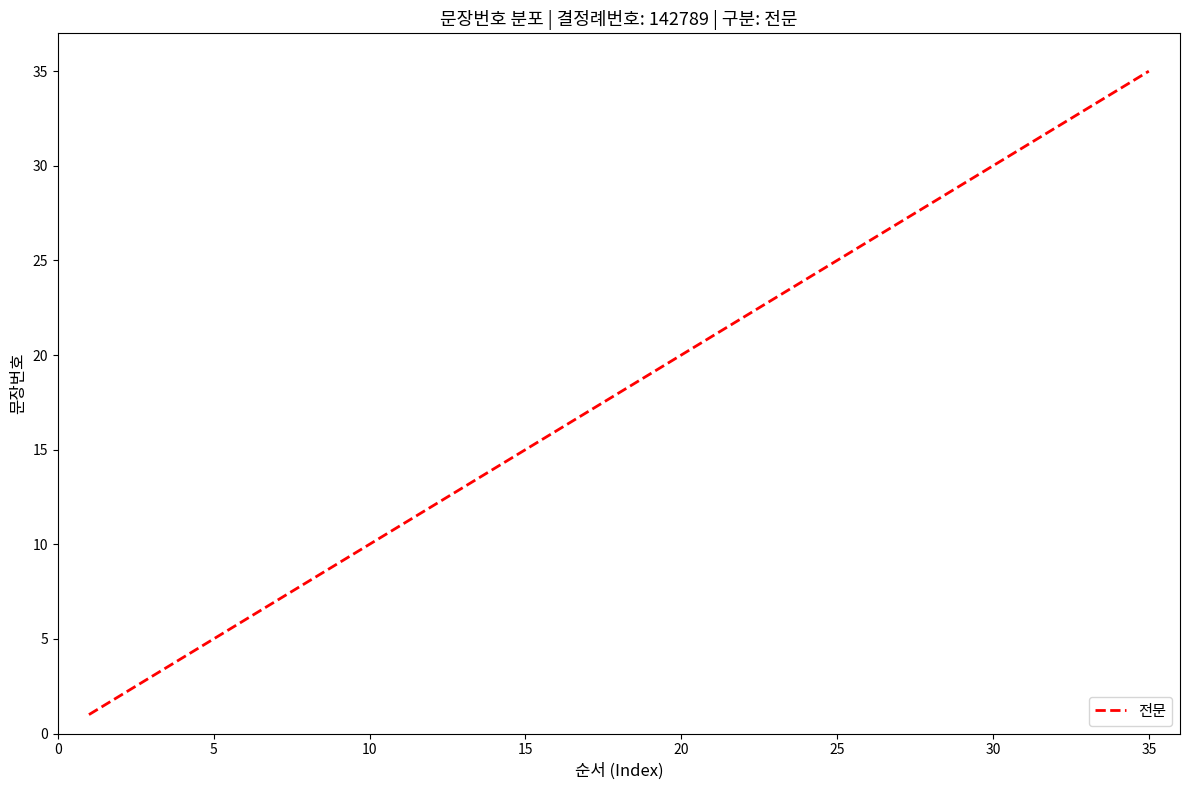

What is the difference between the maximum and minimum values?

34